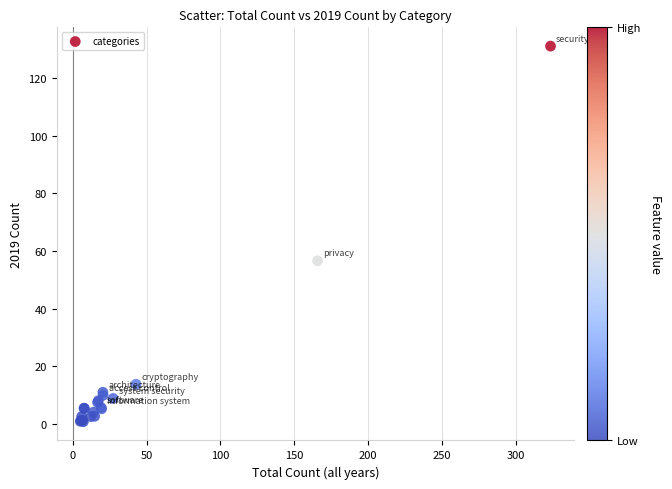

What Y value in the scatter plot is closest to 65?

56.6